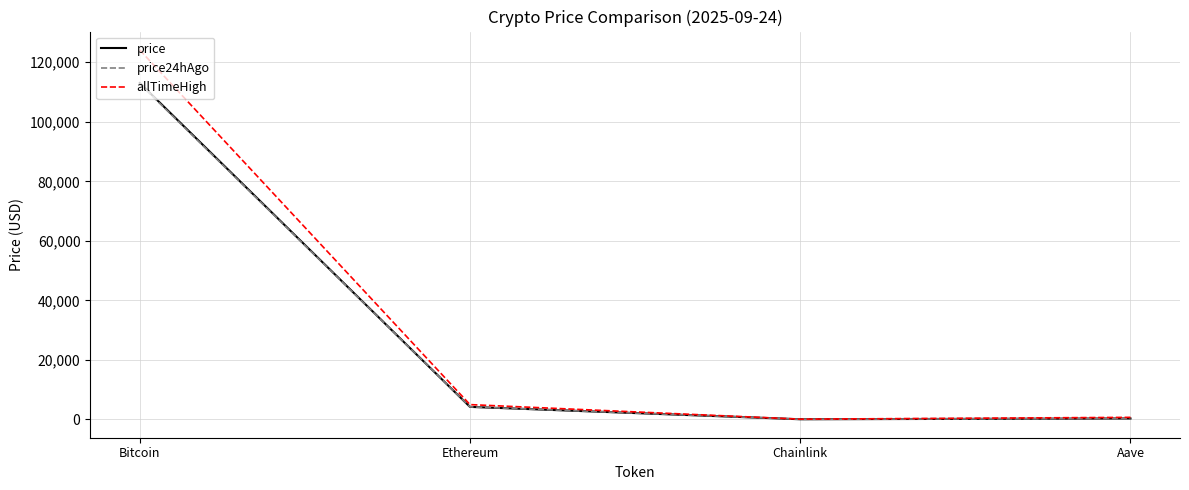

Which series has the largest total across all categories?

allTimeHigh